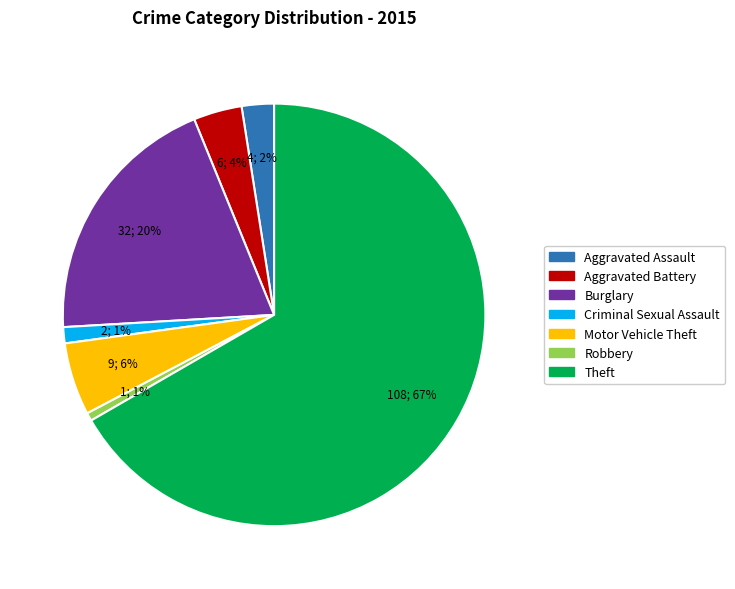

Does any single category account for the majority?

Yes